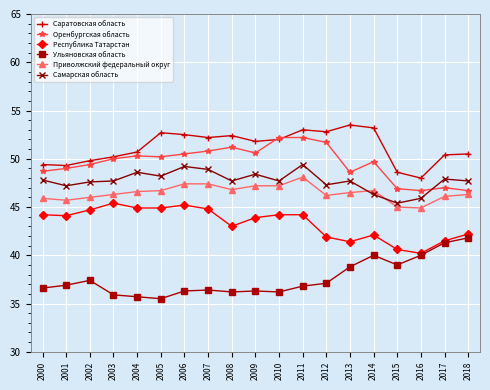

True or false: Приволжский федеральный округ has more than 1 interior local peaks.

True